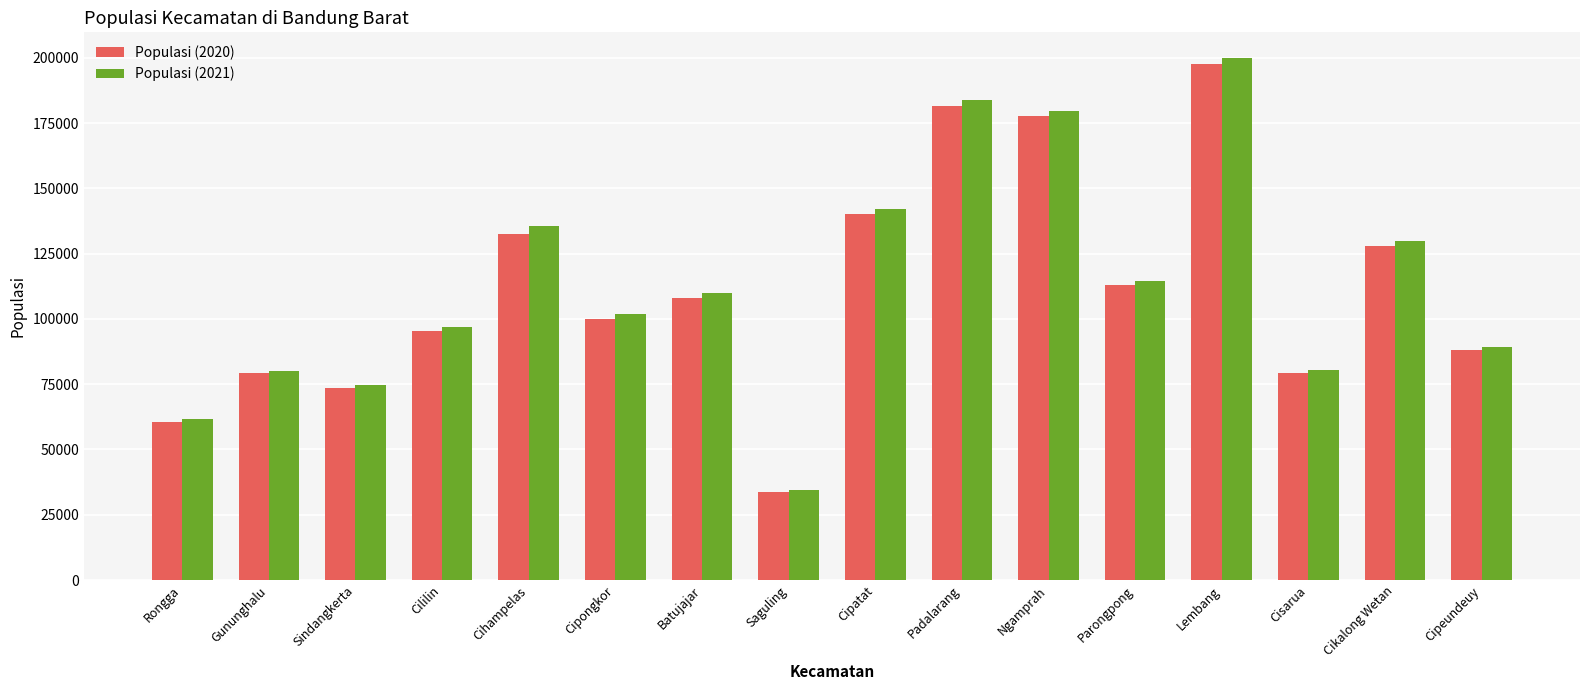

What is the difference between the Populasi (2021) values at Sindangkerta and Saguling?

40143